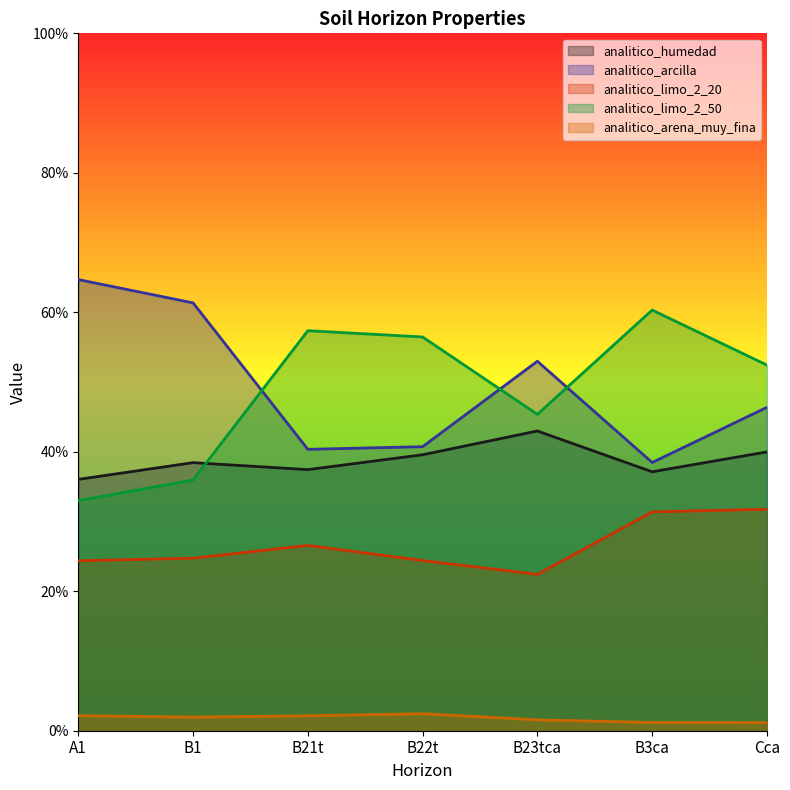

How many lines are shown in the chart?

5